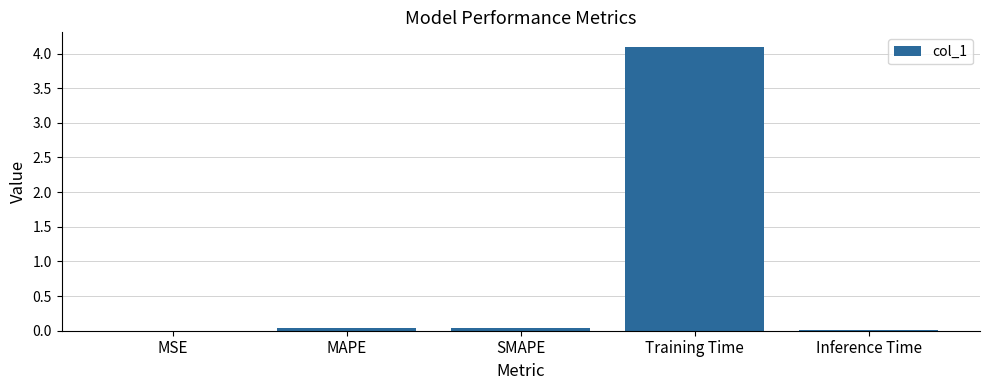

Count the number of categories in the chart.

5